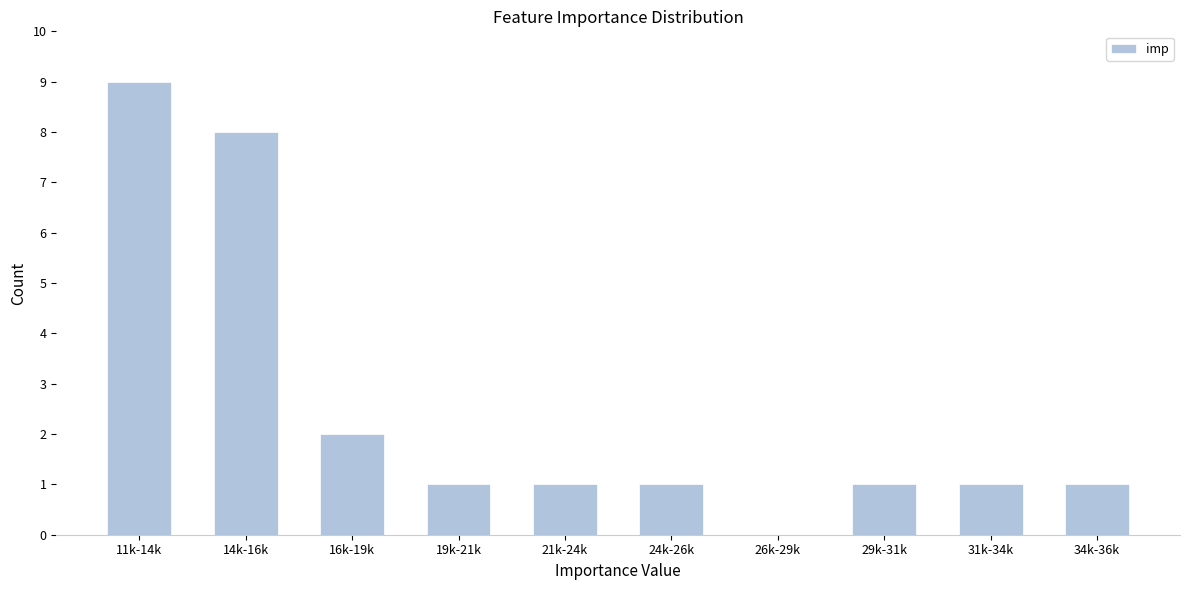

Reading left to right, extract all data points from this chart.

11k-14k=9	14k-16k=8	16k-19k=2	19k-21k=1	21k-24k=1	24k-26k=1	26k-29k=0	29k-31k=1	31k-34k=1	34k-36k=1